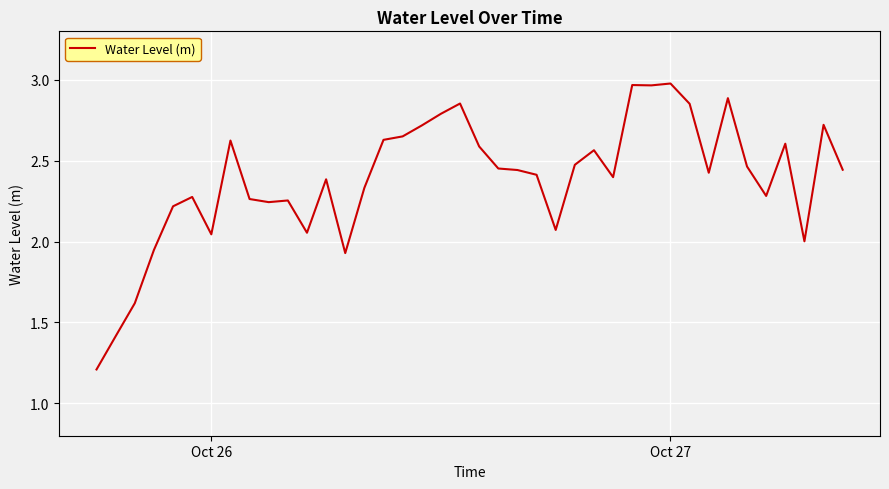

What is the smallest value displayed?

1.2